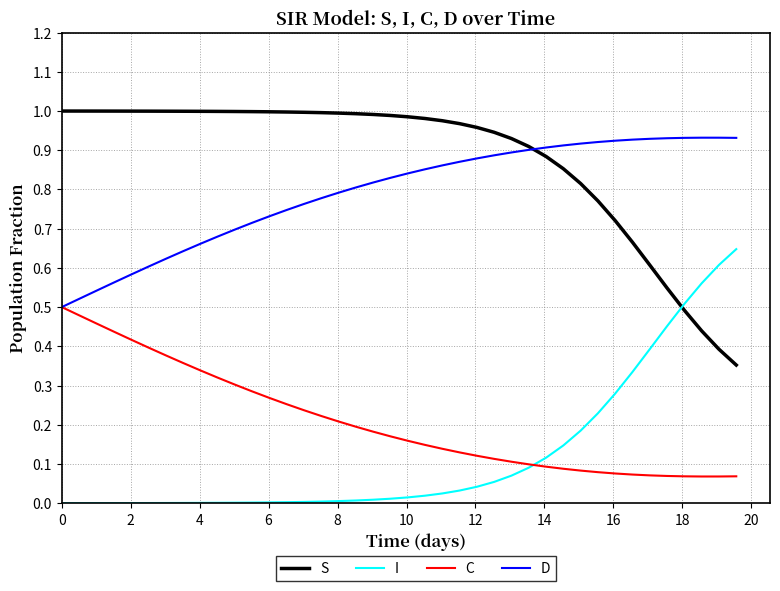

True or false: C and S intersect in this chart.

False